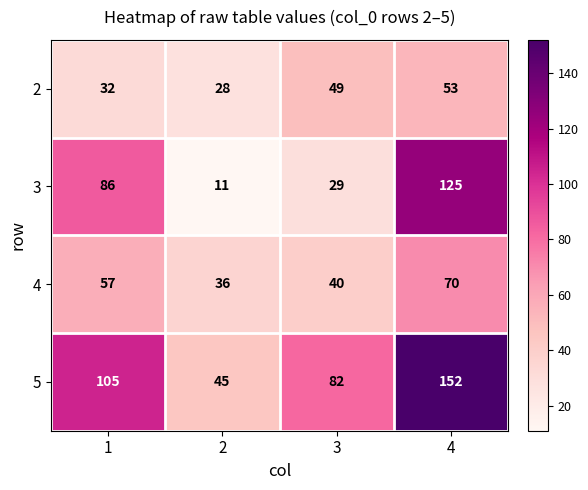

Count the number of categories in the chart.

4